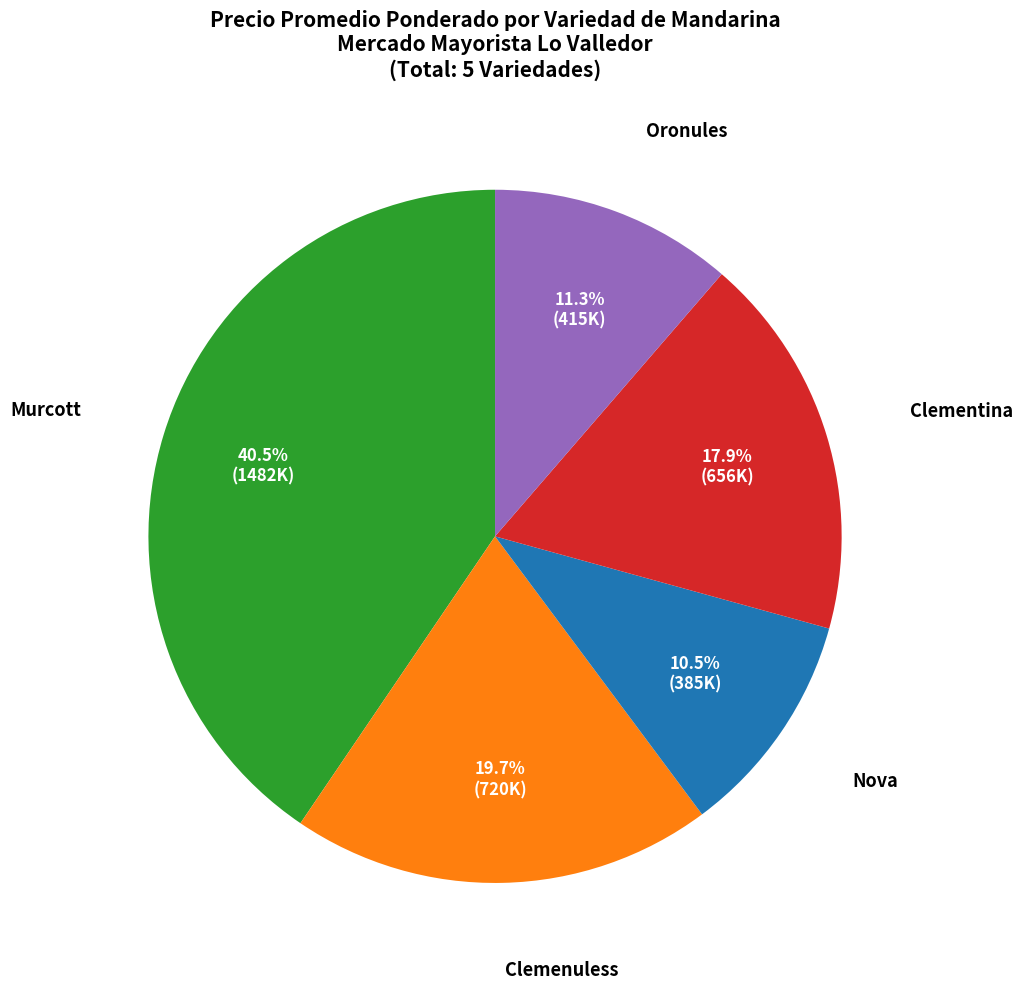

To the nearest percent, what is the difference between the largest and smallest slice percentages?

30%